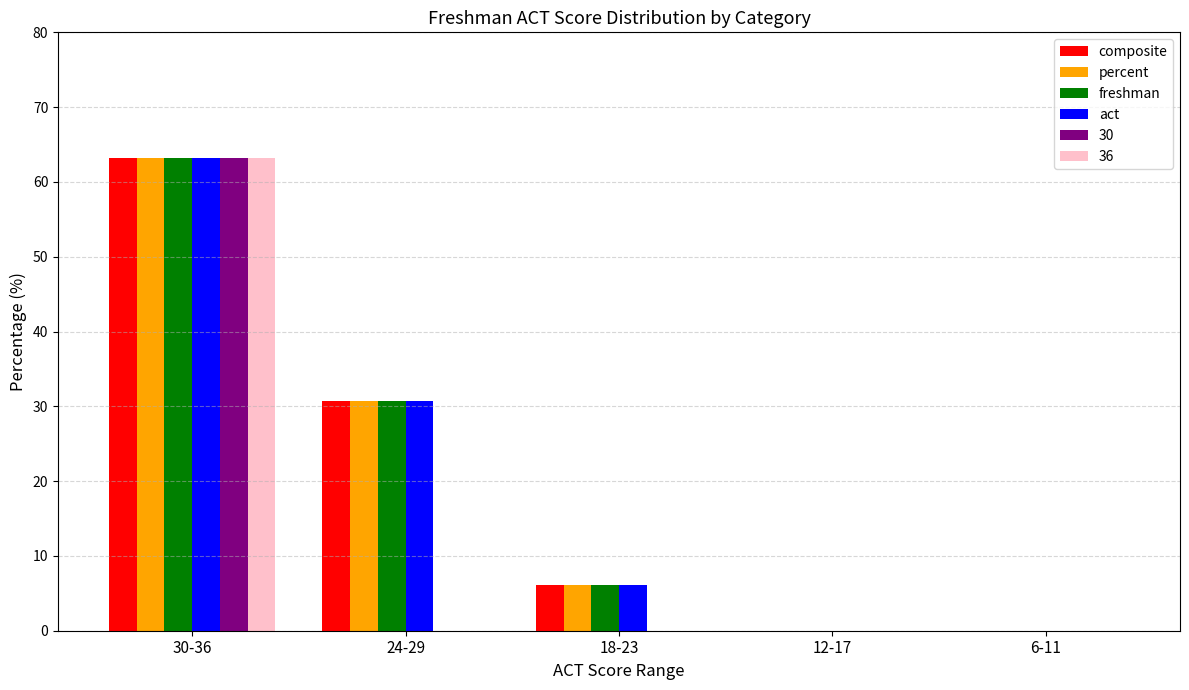

Reading right to left, transcribe all the data shown in this chart.

composite: 6-11=0.0	12-17=0.0	18-23=6.1	24-29=30.7	30-36=63.2
percent: 6-11=0.0	12-17=0.0	18-23=6.1	24-29=30.7	30-36=63.2
freshman: 6-11=0.0	12-17=0.0	18-23=6.1	24-29=30.7	30-36=63.2
act: 6-11=0.0	12-17=0.0	18-23=6.1	24-29=30.7	30-36=63.2
30: 6-11=0.0	12-17=0.0	18-23=0.0	24-29=0.0	30-36=63.2
36: 6-11=0.0	12-17=0.0	18-23=0.0	24-29=0.0	30-36=63.2